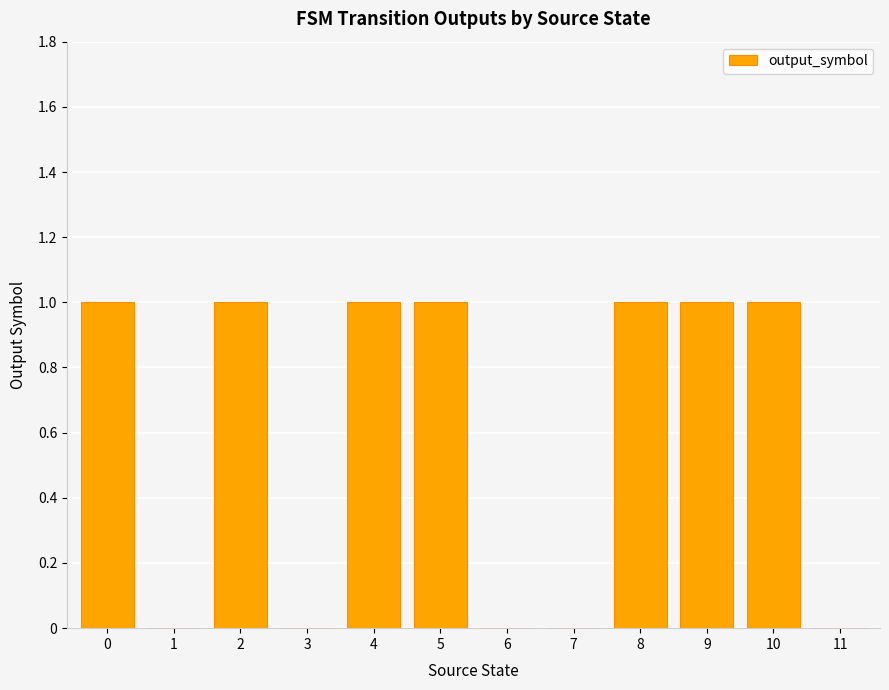

The value at 11 is 0. True or false?

True